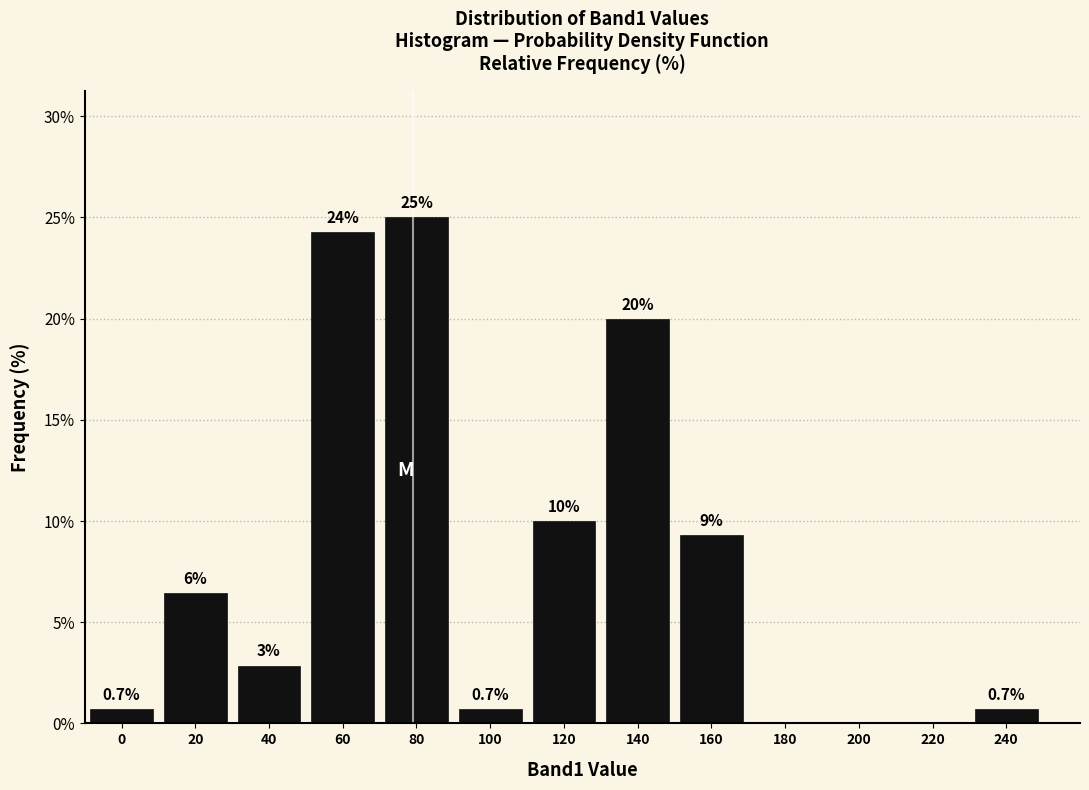

Is it true that the value at 40 is 4.9?

False